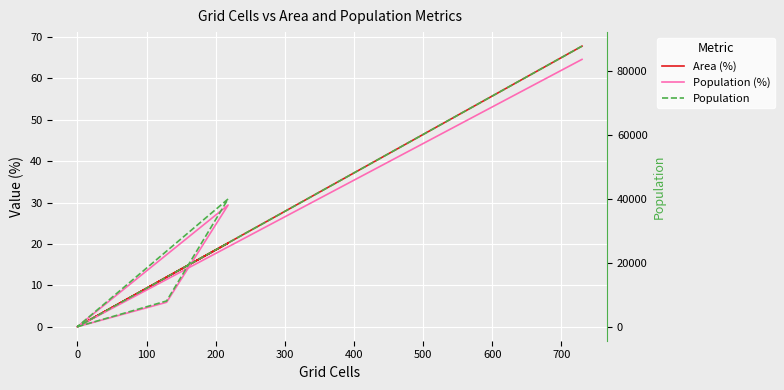

How many data points in Population (%) are above 5?

3